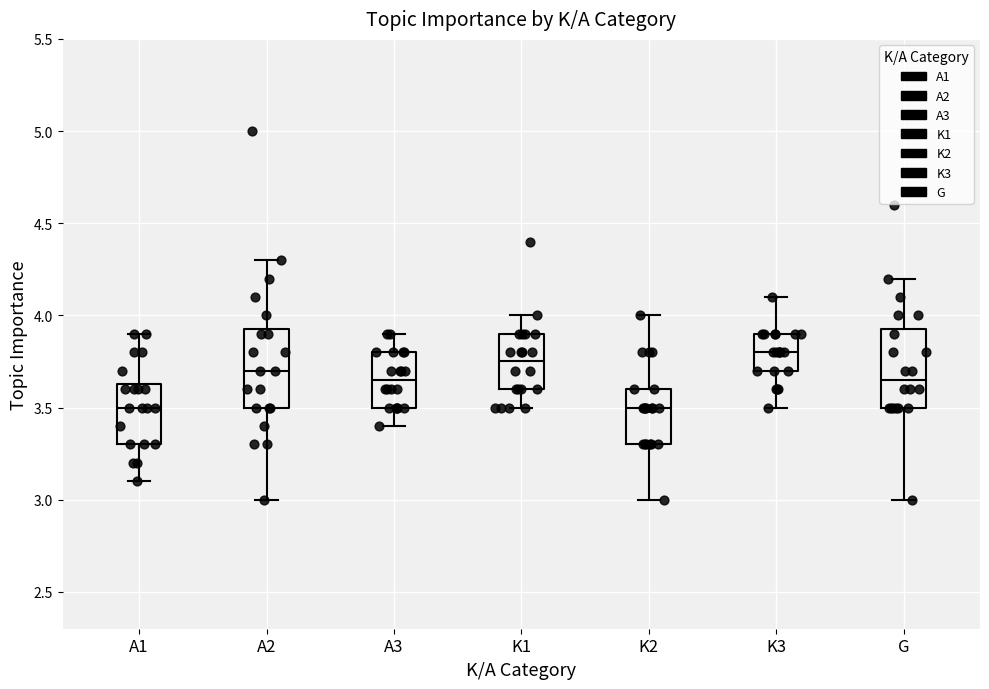

Reading left to right, transcribe this box plot: for each box, give where its median line is, the range the box spans, and where its two whiskers end, as read against the y-axis. The values are not printed on the chart, so give them approximately, as read against the axis.

A1: median 3.50, box 3.30 to 3.65, whiskers 3.10 to 3.90
A2: median 3.70, box 3.50 to 3.95, whiskers 3.00 to 4.30
A3: median 3.65, box 3.50 to 3.80, whiskers 3.40 to 3.90
K1: median 3.75, box 3.60 to 3.90, whiskers 3.50 to 4.00
K2: median 3.50, box 3.30 to 3.60, whiskers 3.00 to 4.00
K3: median 3.80, box 3.70 to 3.90, whiskers 3.50 to 4.10
G: median 3.65, box 3.50 to 3.95, whiskers 3.00 to 4.20